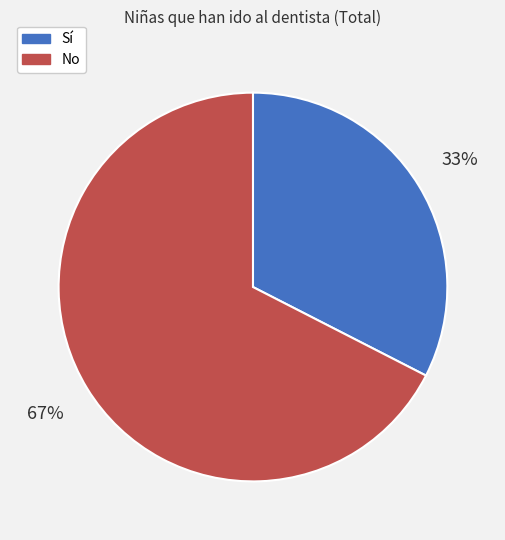

Approximately how many times larger is the value at Sí compared to No?

0.5